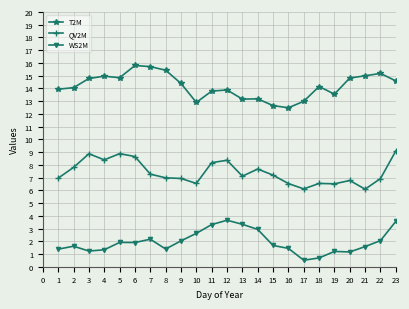

True or false: QV2M has a value of 3.3 at 6.

False